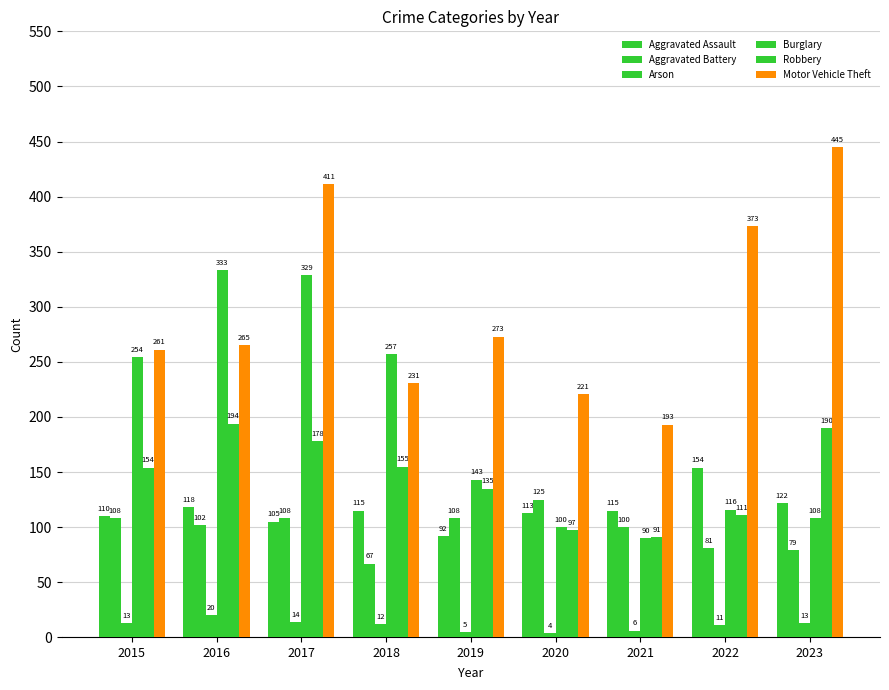

What is the total value across all series at 2022?

846